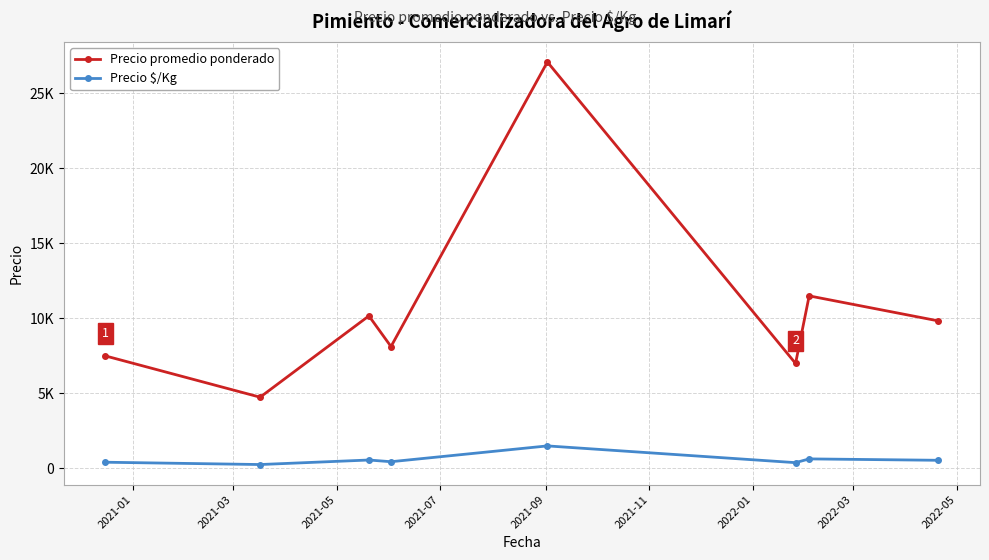

In Precio promedio ponderado, how many points are lower than both neighbors (excluding endpoints)?

3